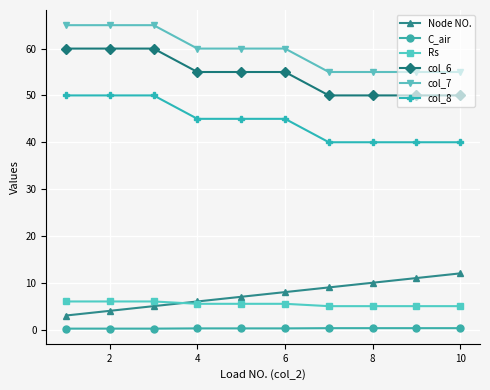

Which series has the largest total across all categories?

col_7